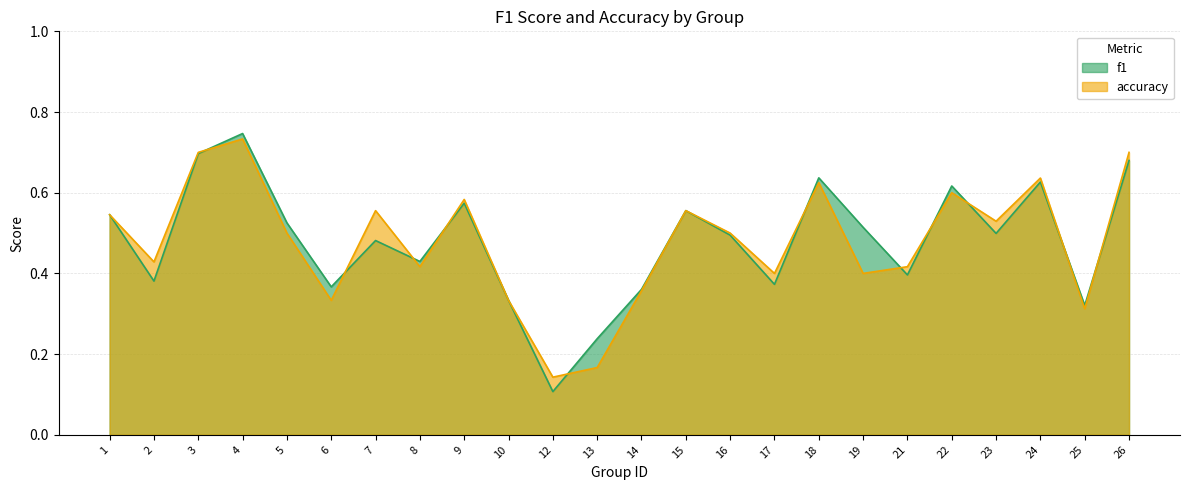

What is the approximate value of f1 at 3?

0.7